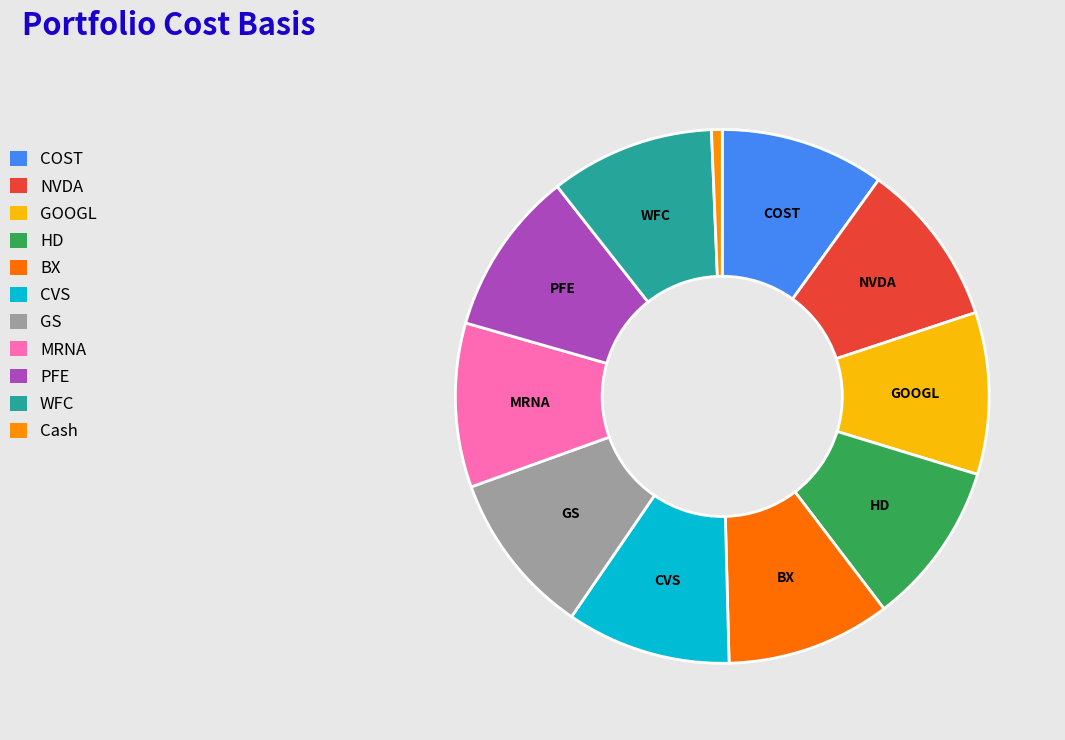

Rank the categories by value from lowest to highest.

Cash, GOOGL, HD, MRNA, GS, BX, COST, CVS, PFE, WFC, NVDA